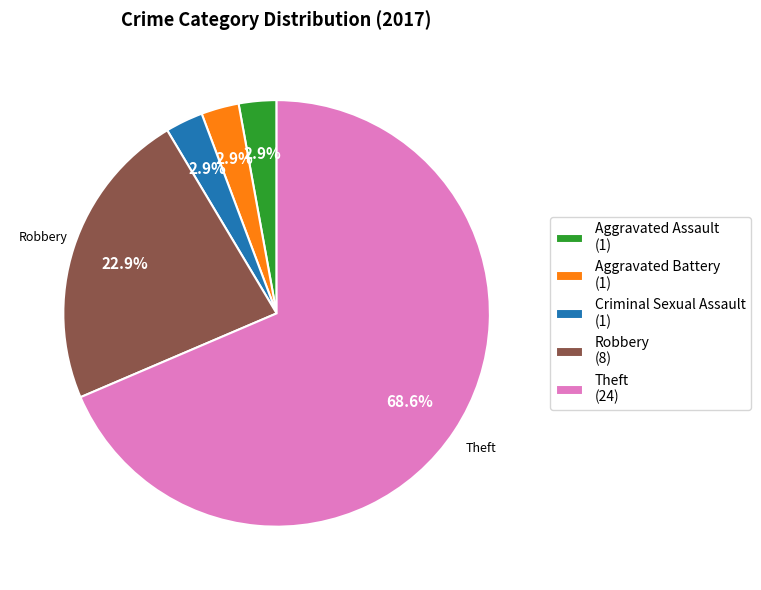

Which category accounts for the majority?

Theft (24)